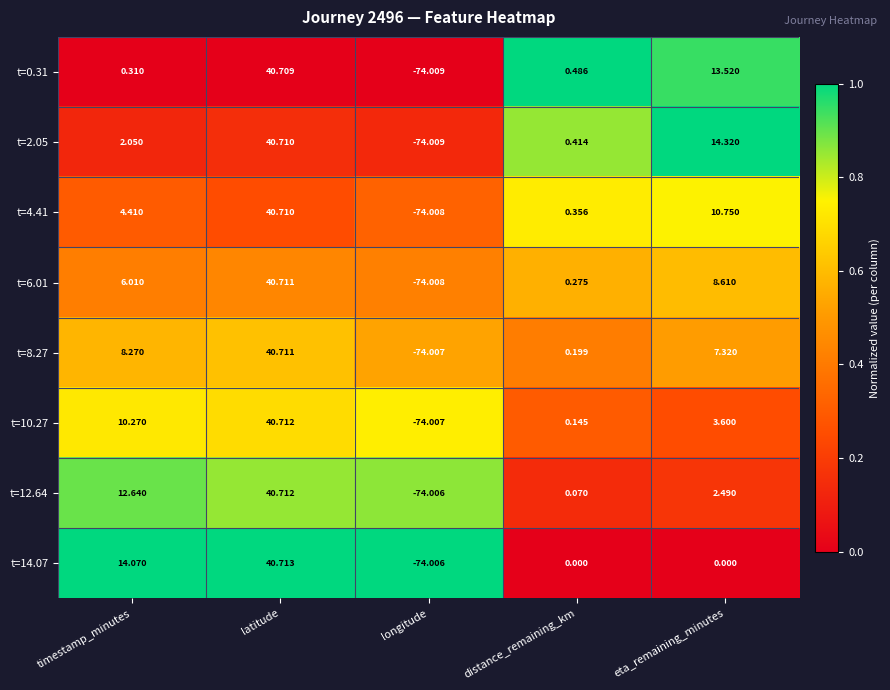

Rank the categories by t=12.64 value from lowest to highest.

longitude, distance_remaining_km, eta_remaining_minutes, timestamp_minutes, latitude